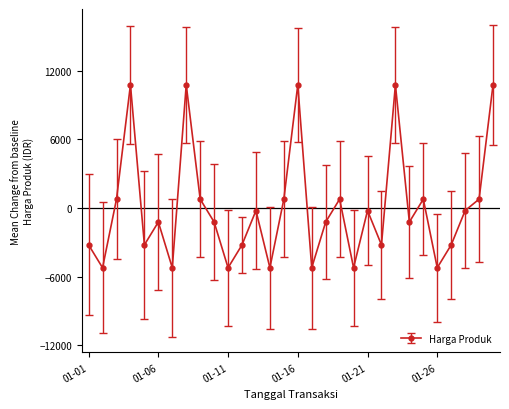

How many negative values are there?

19